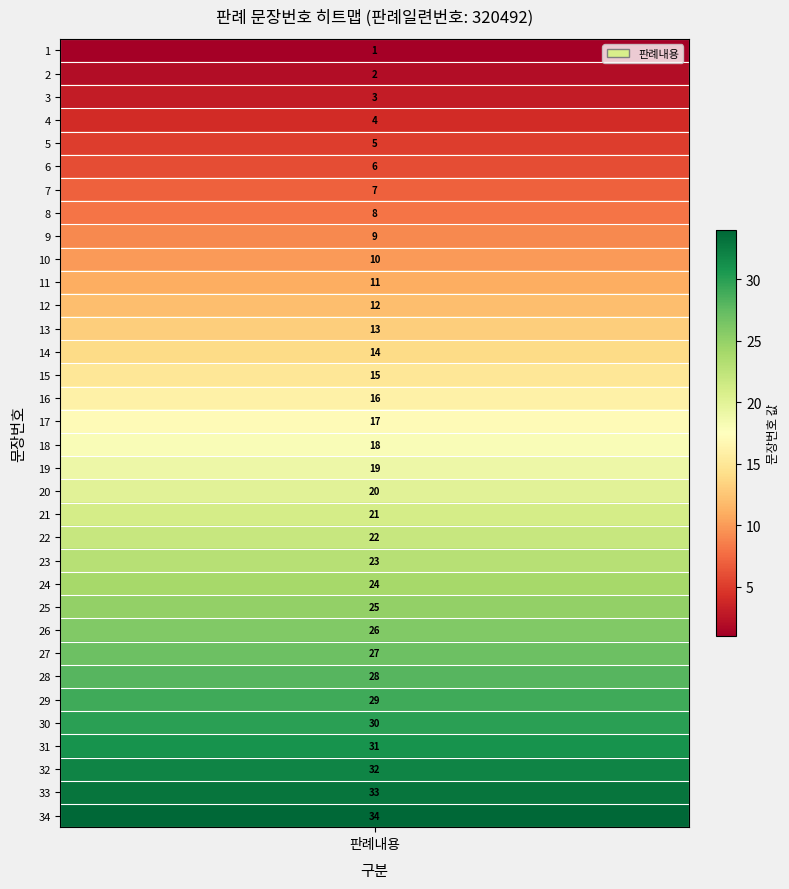

What is the difference between the values at 0 and 30?

30